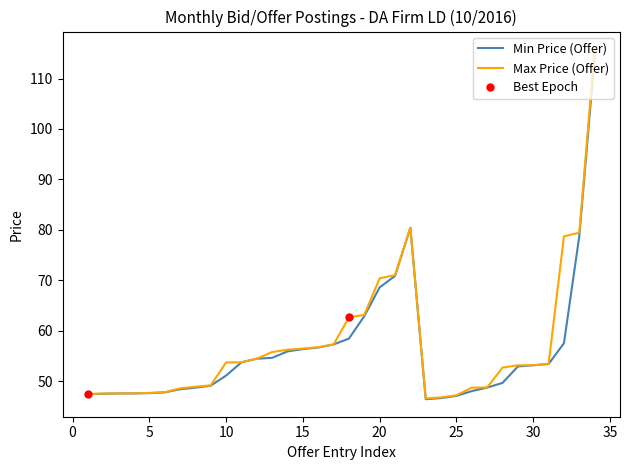

The value of Max Price (Offer) at 25 is 69.2. True or false?

False